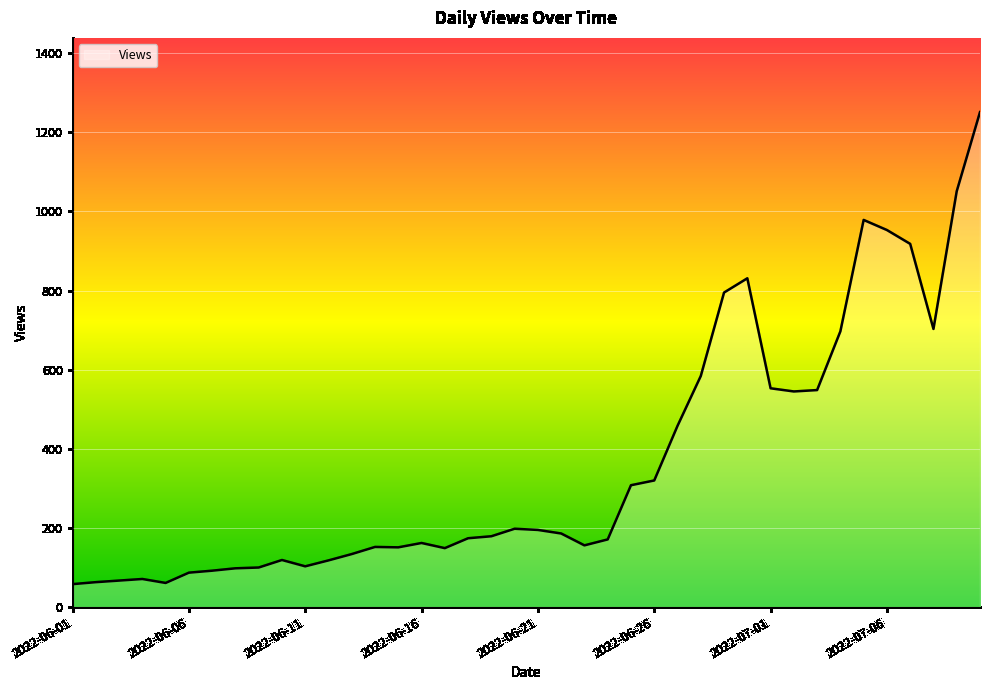

What is the difference between the maximum and minimum values?

1193.0